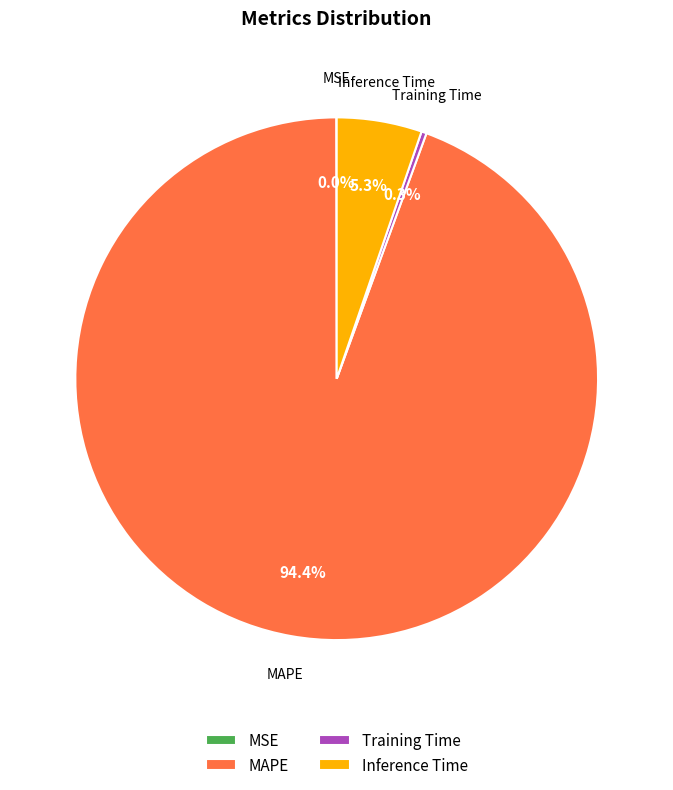

Which has a higher value, Training Time or Inference Time?

Inference Time